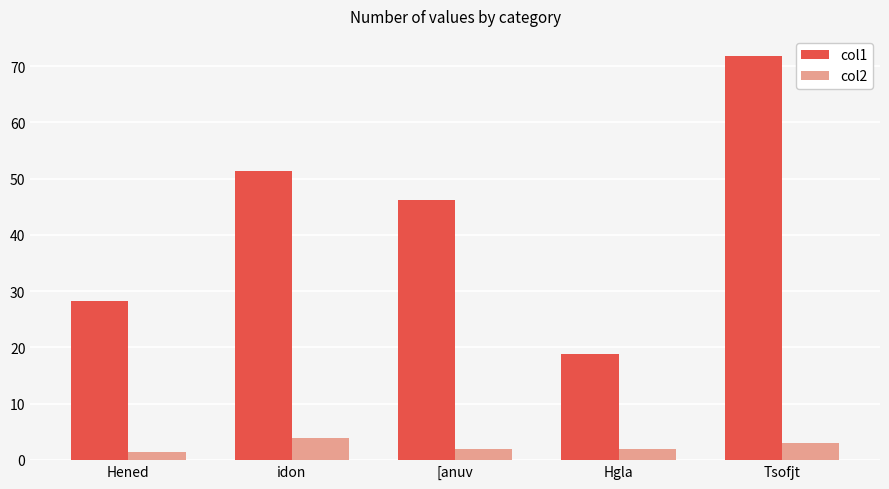

What position from the left is idon?

2